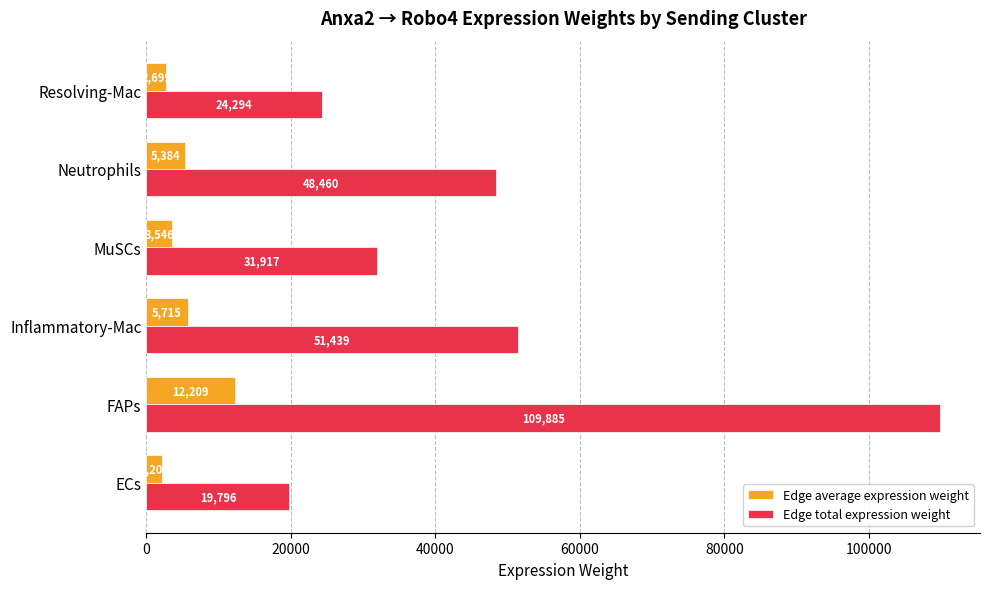

At how many categories does at least one series exceed 60606?

1